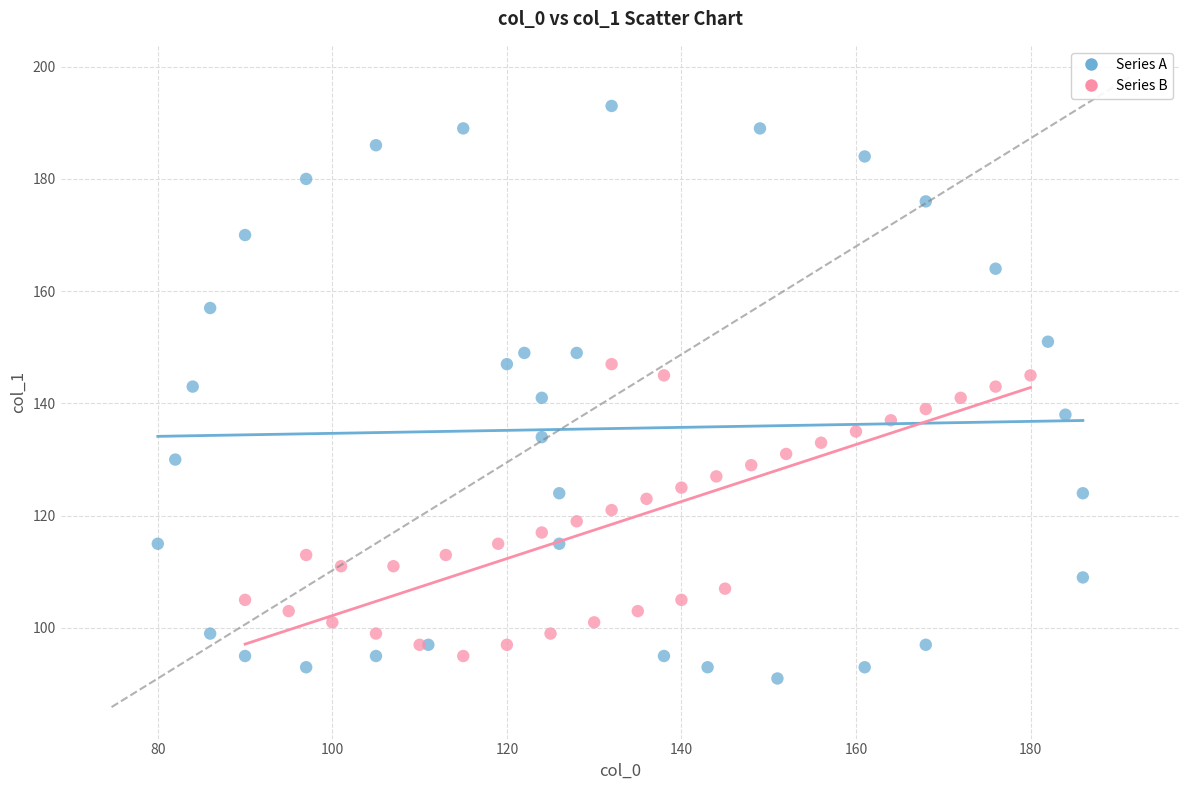

Which series has the largest Y range (max minus min)?

Series A